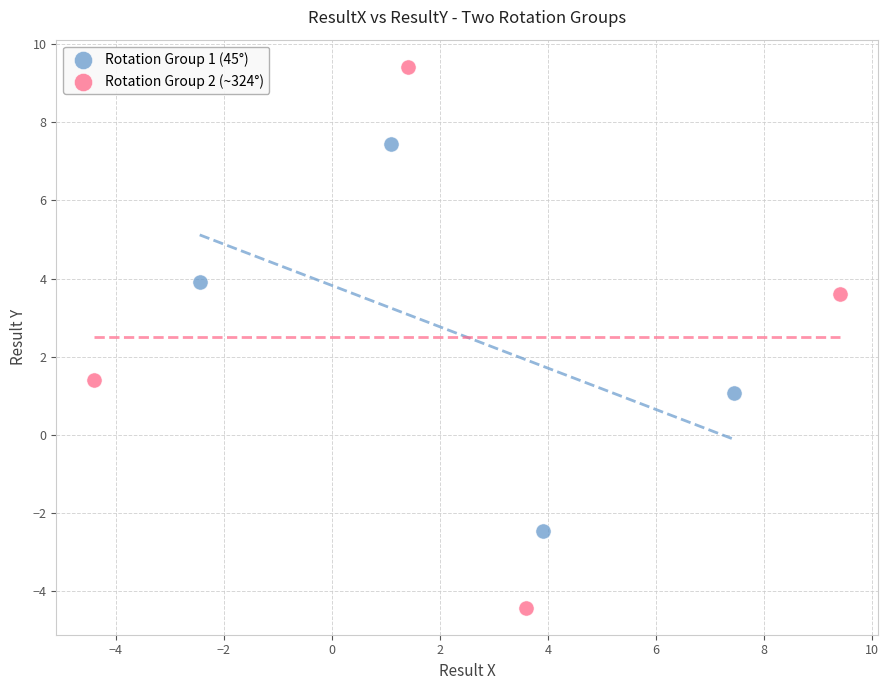

Which series contains the highest Y value?

Rotation Group 2 (~324°)